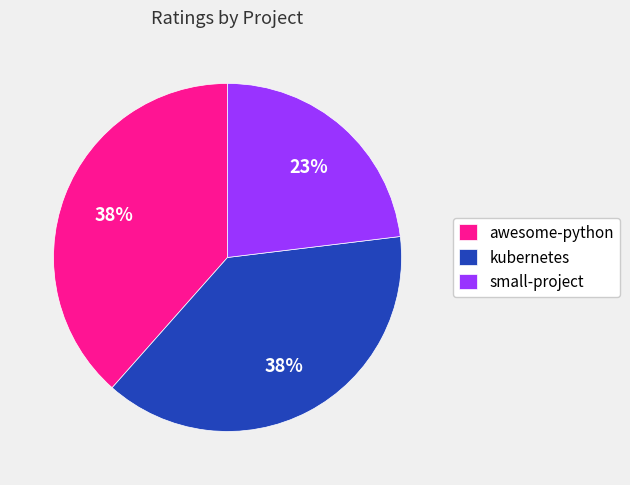

To the nearest percent, what is the difference between the largest and smallest slice percentages?

15%